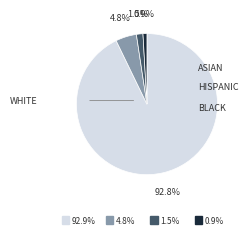

How many segments does this pie chart have?

4